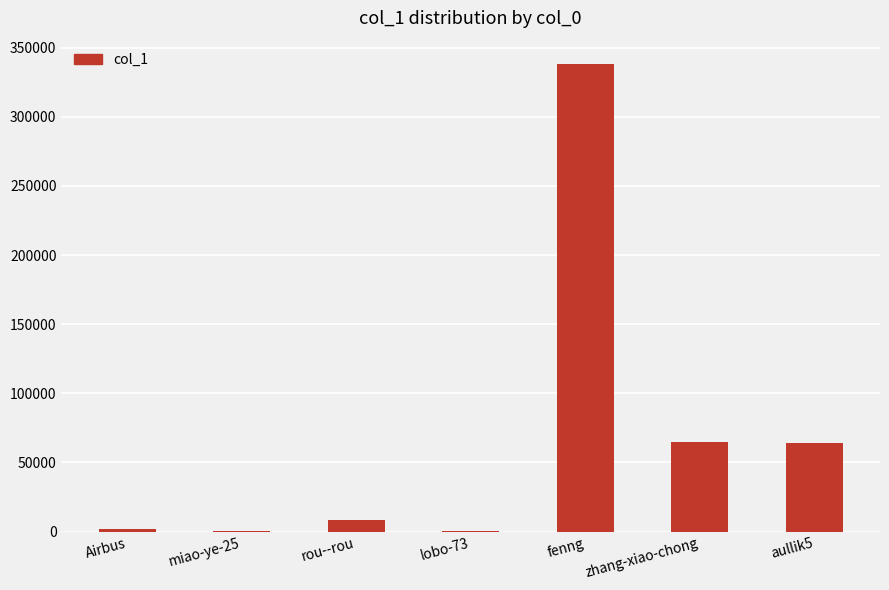

The chart shows a value of 64970 at zhang-xiao-chong. True or false?

True